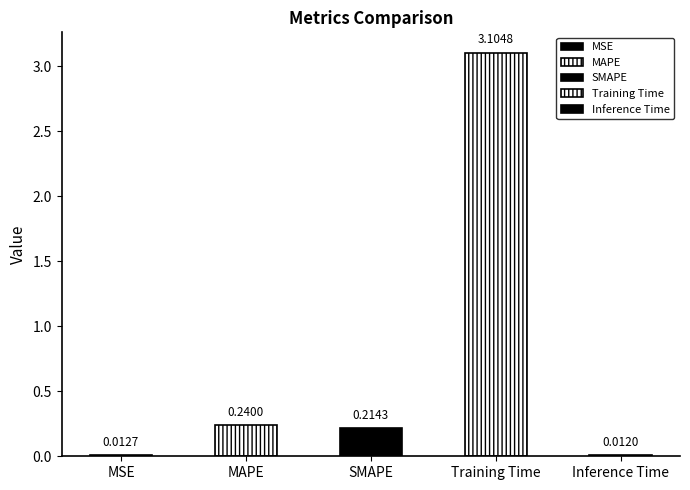

Count the number of categories in the chart.

5